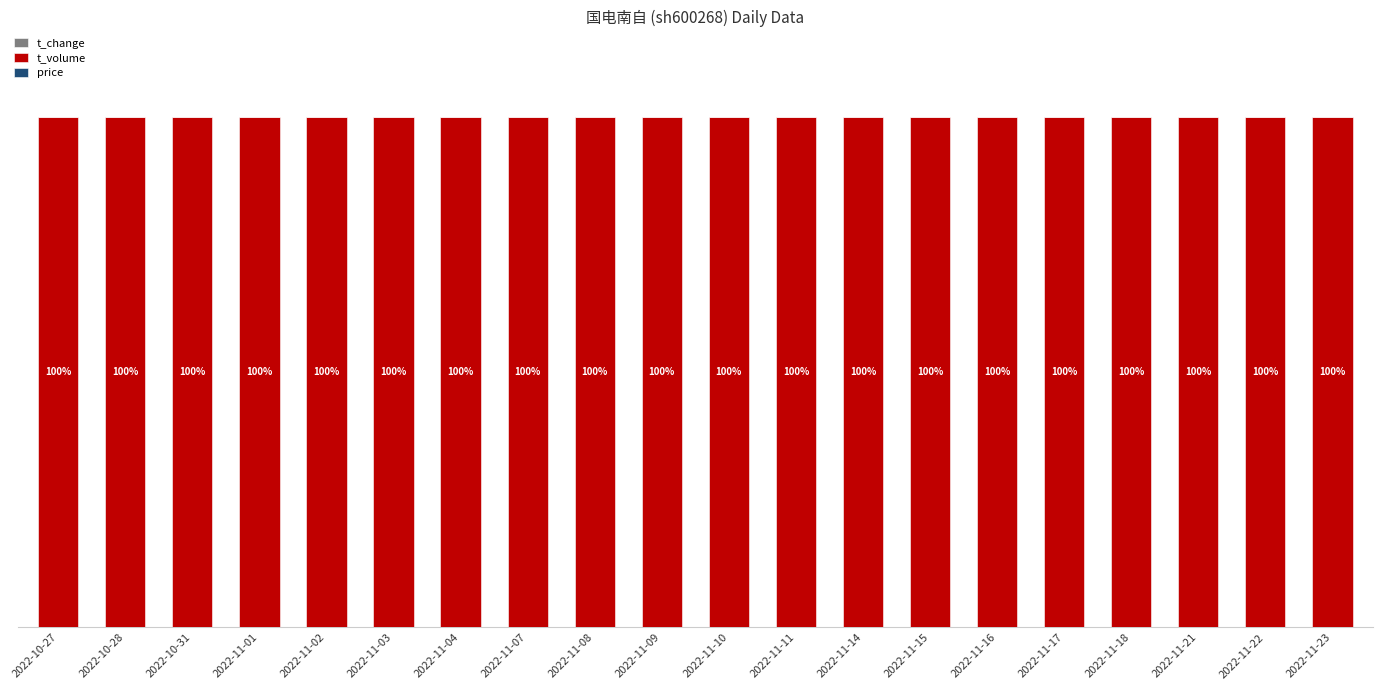

What is the label of the 3rd bar from the left?

2022-10-31